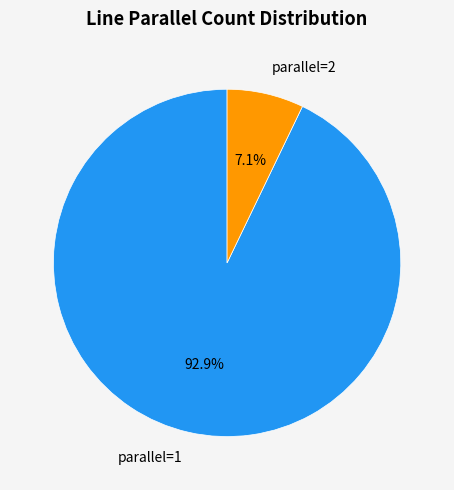

Which category has the biggest portion of the pie?

parallel=1